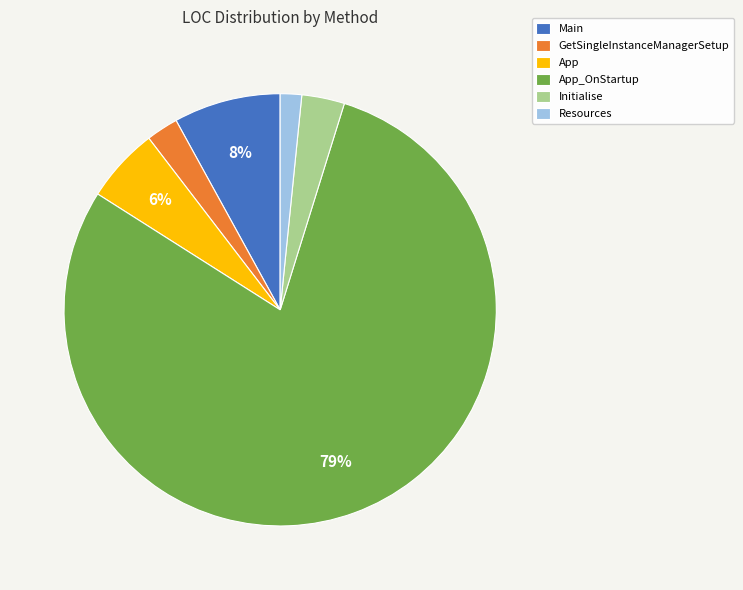

Between GetSingleInstanceManagerSetup and Initialise, which is larger?

Initialise